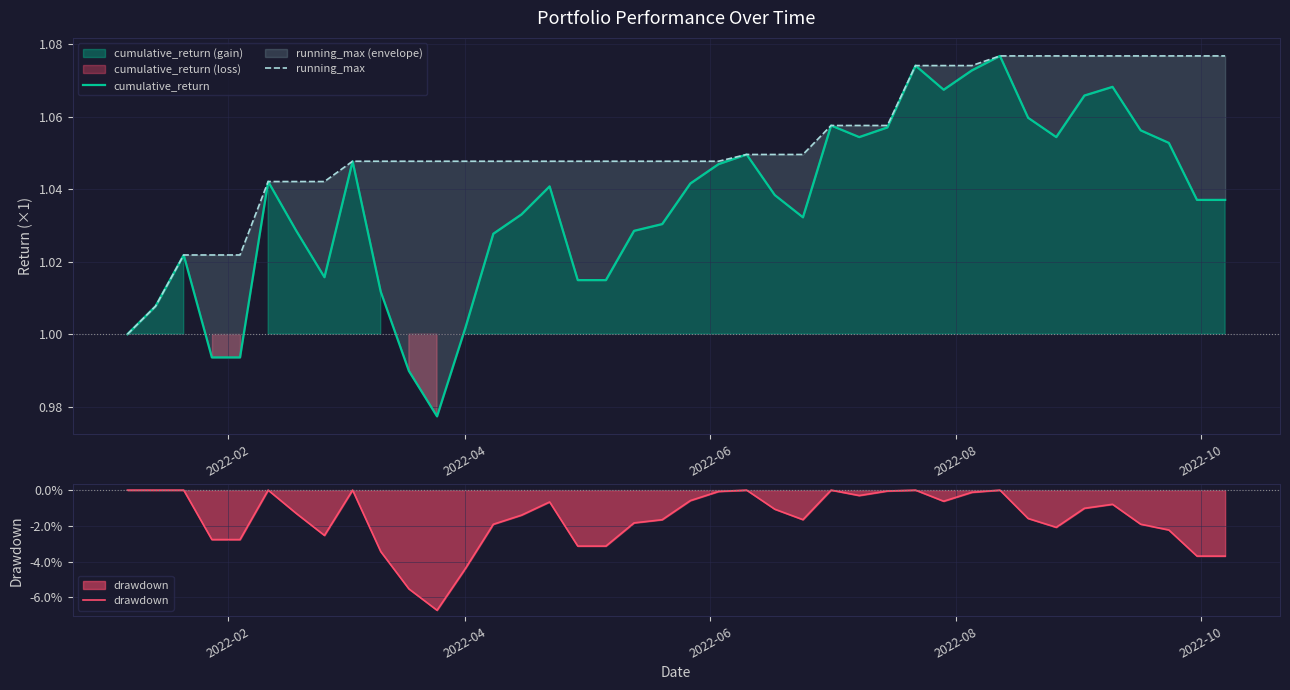

How many lines are shown in the chart?

3